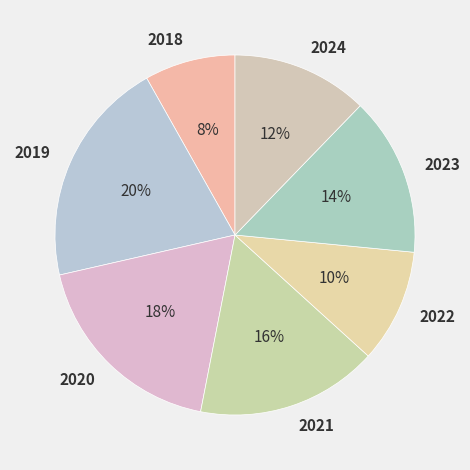

Do 2020 and 2019 together represent more than half of the pie?

No